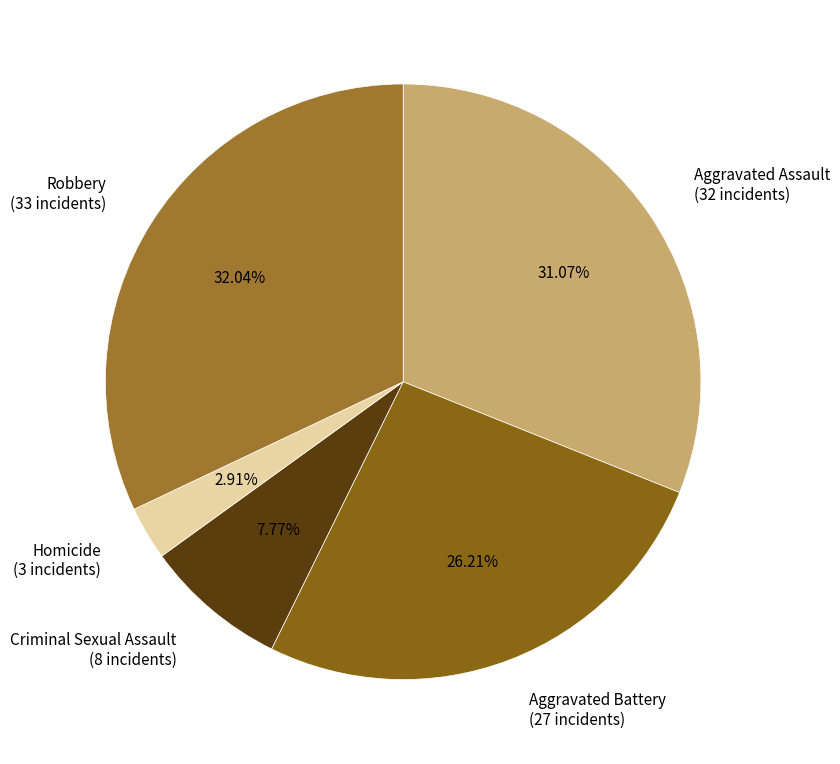

How many segments does this pie chart have?

5